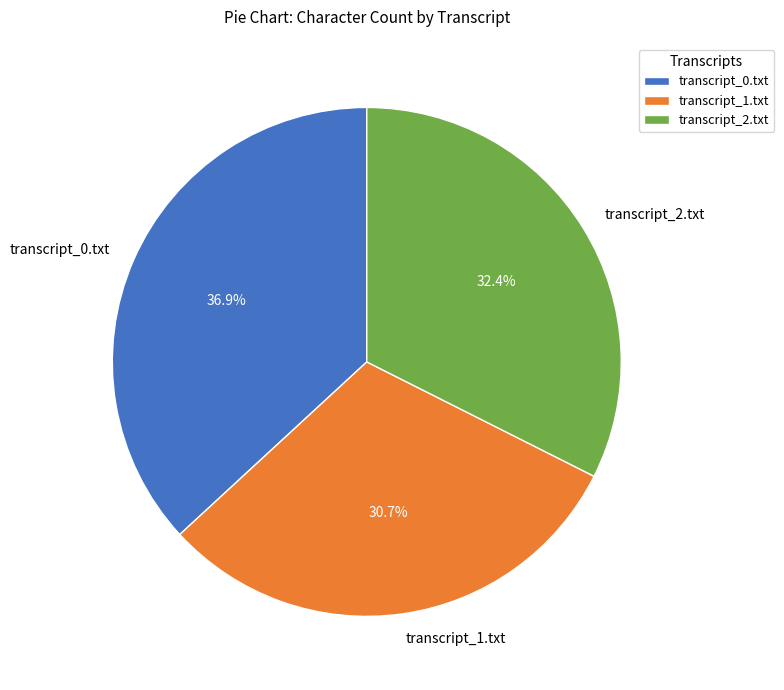

Rank the categories by value from lowest to highest.

transcript_1.txt, transcript_2.txt, transcript_0.txt